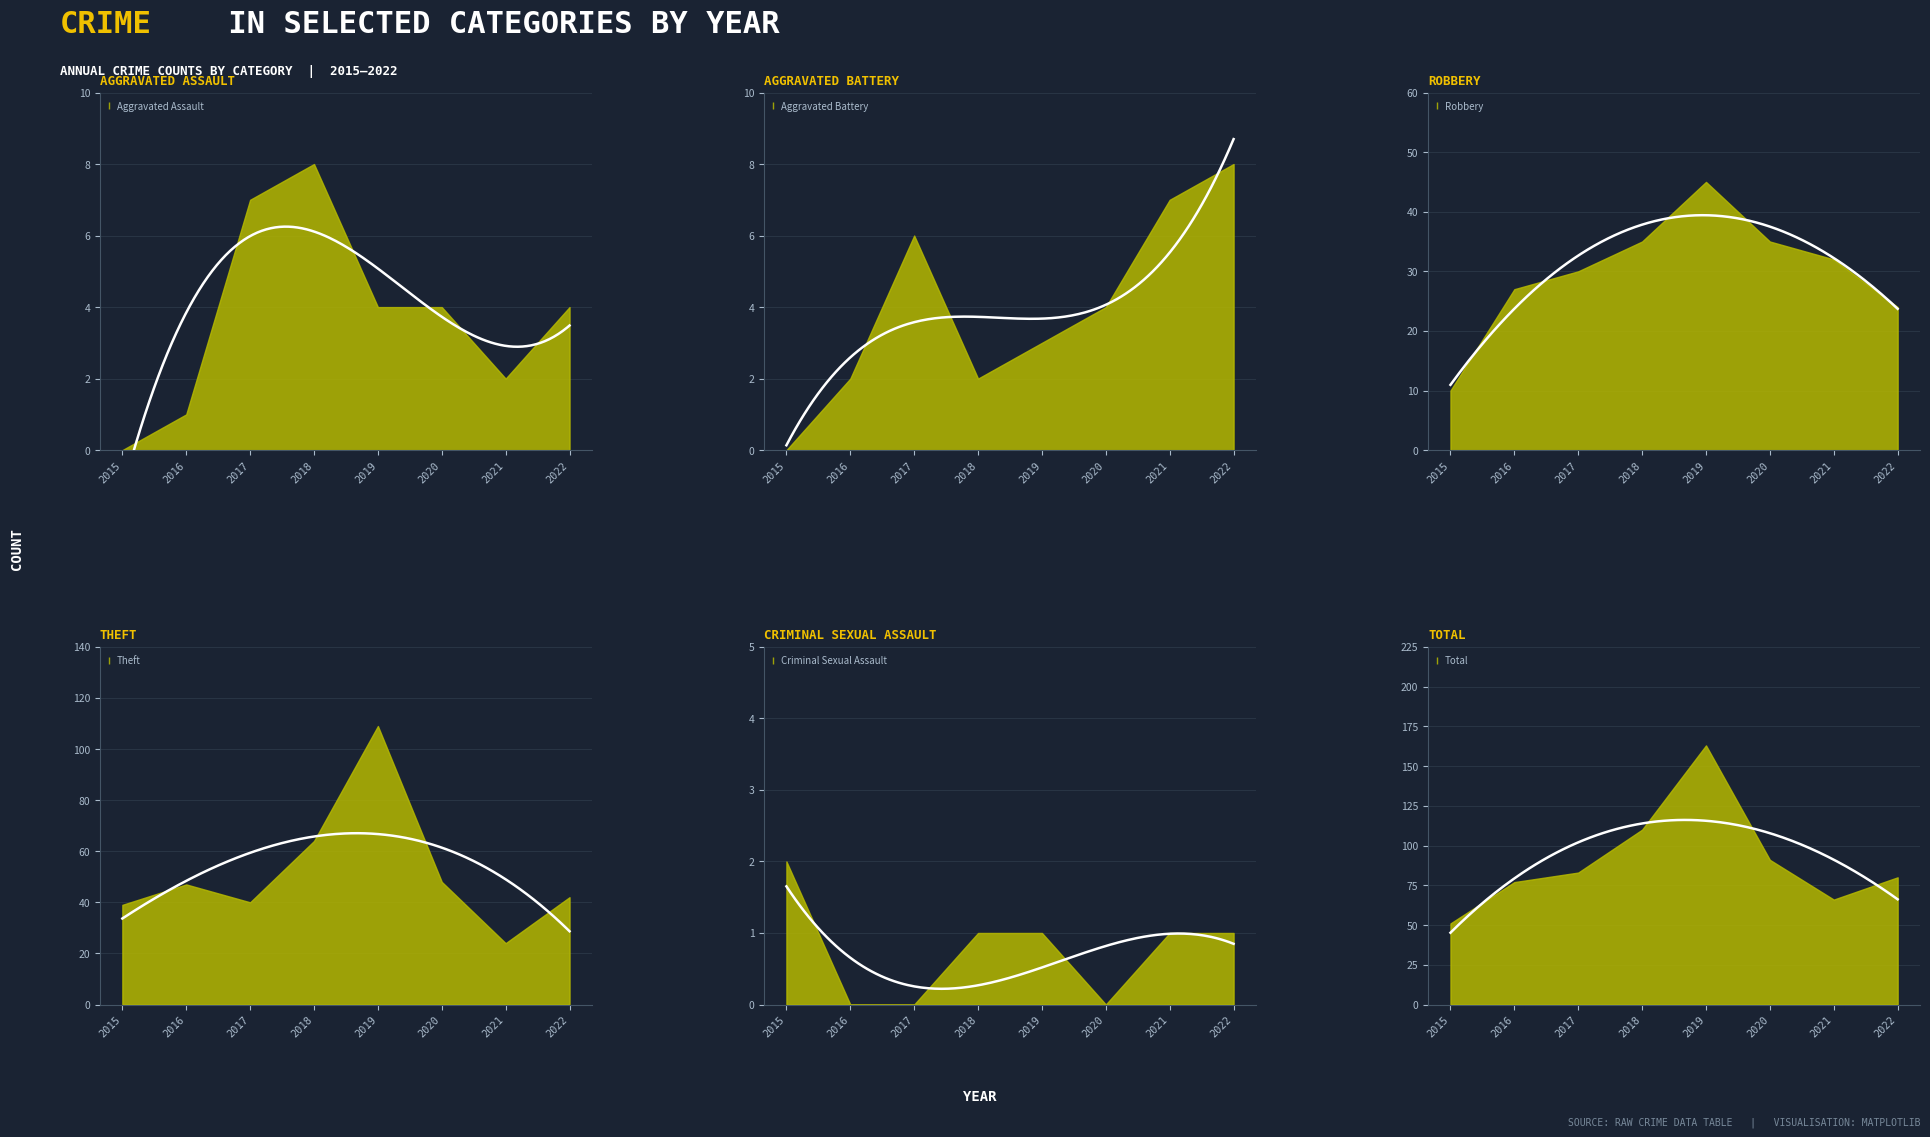

True or false: Robbery has more than 0 interior local peaks.

True